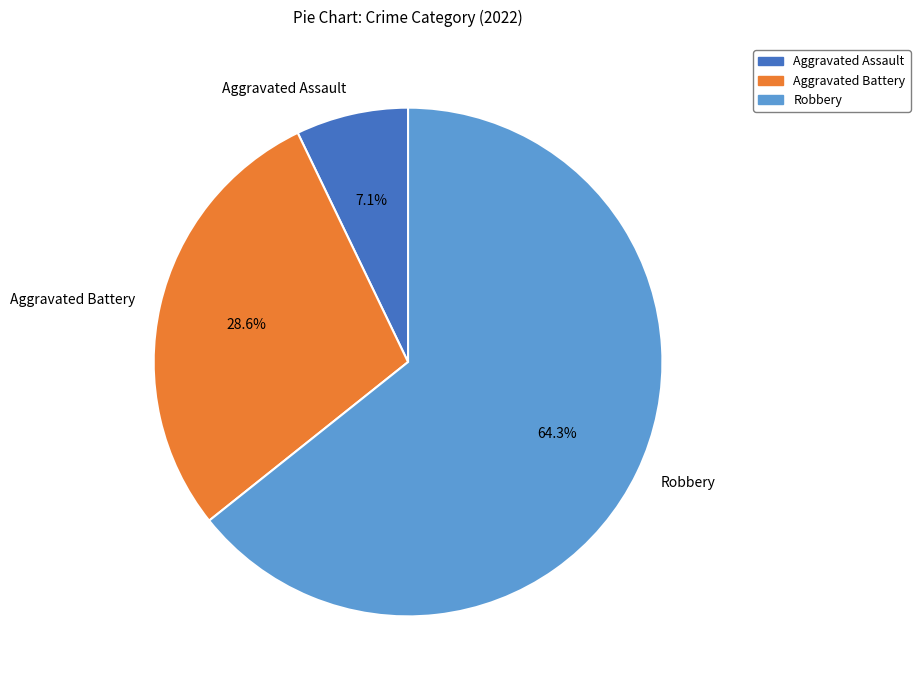

Does Robbery account for over 50% of the chart?

Yes